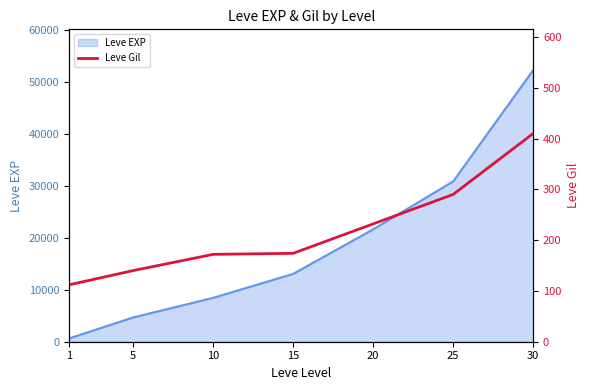

Is it true that the value at 1 is 191?

False